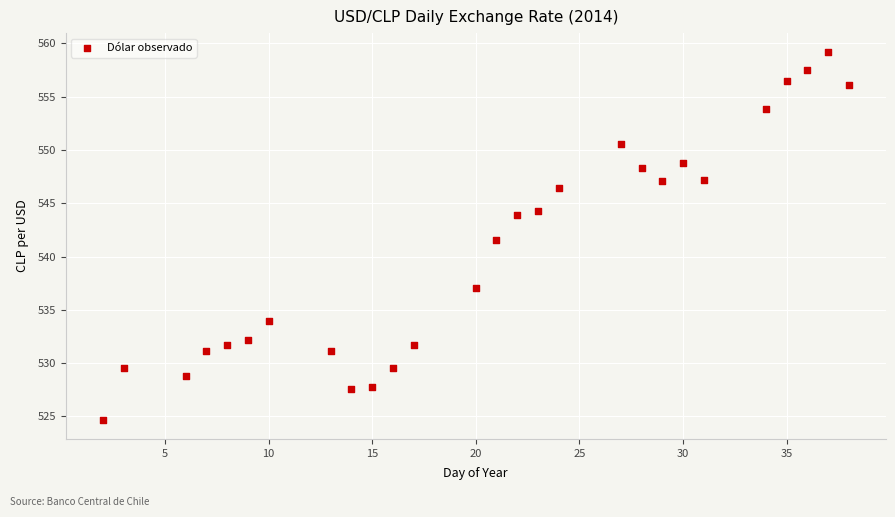

What Y value in the scatter plot is closest to 541?

541.6